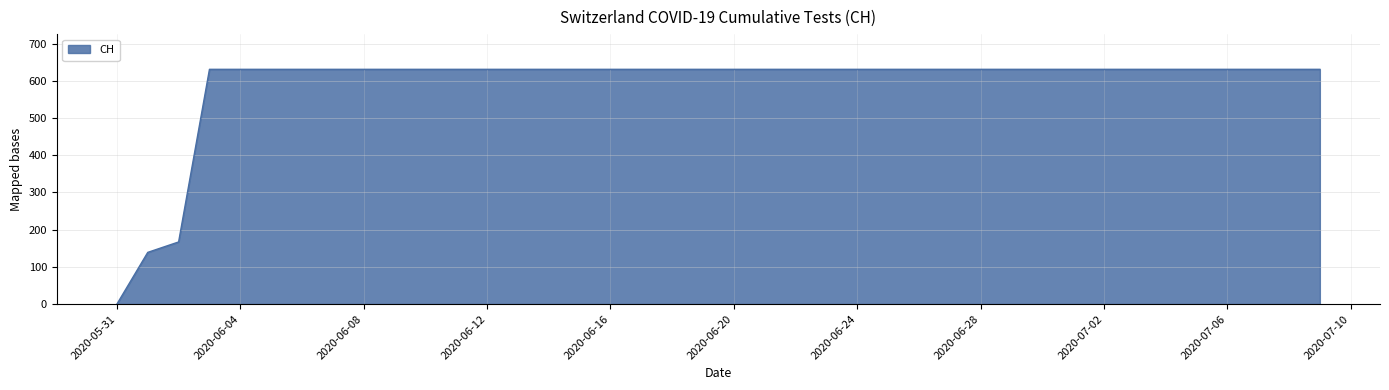

What is the difference between the maximum and minimum values?

631